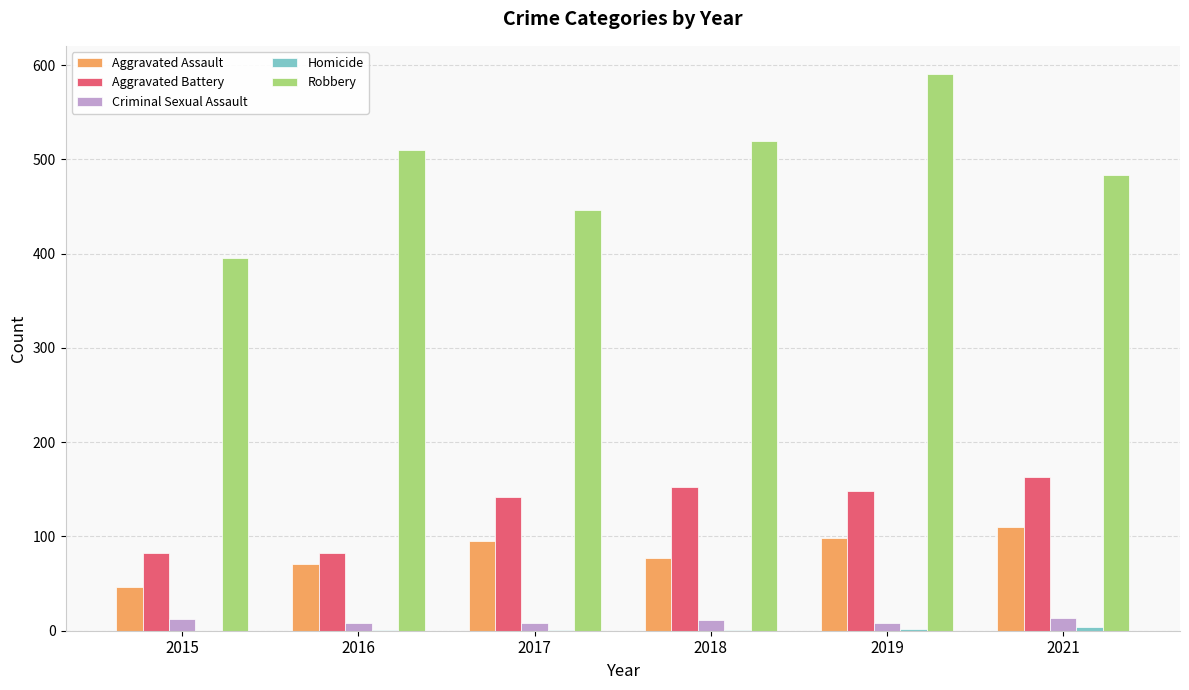

Which category has the highest value across all series?

2019